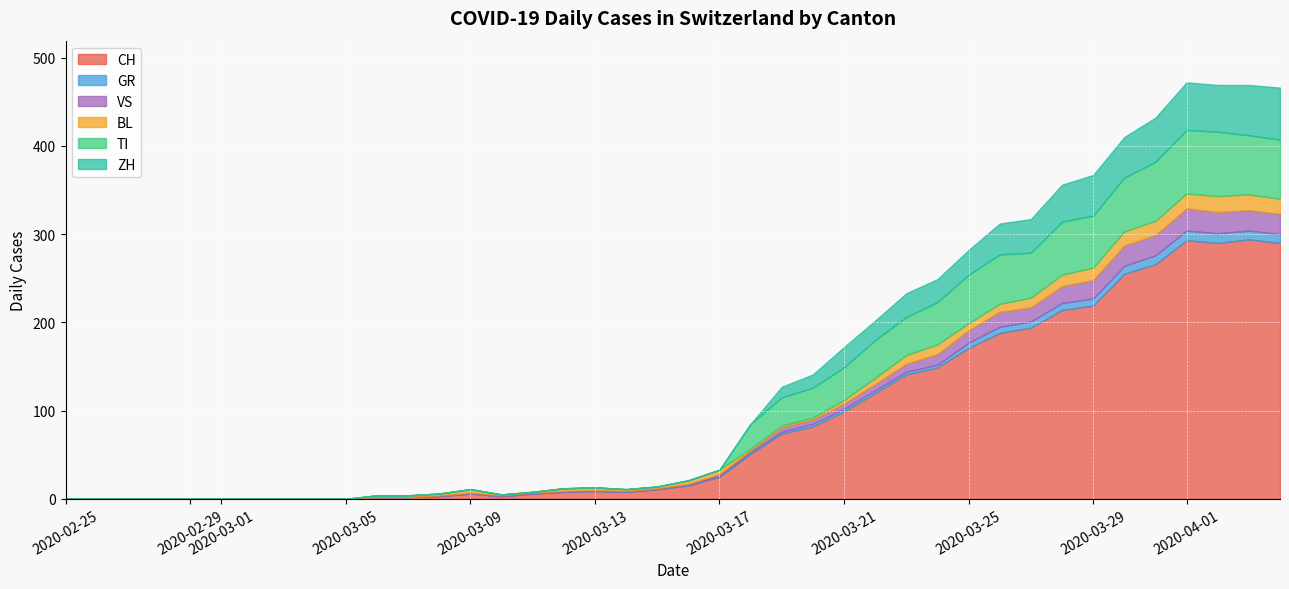

What is the difference between the maximum and minimum values in the CH series?

294